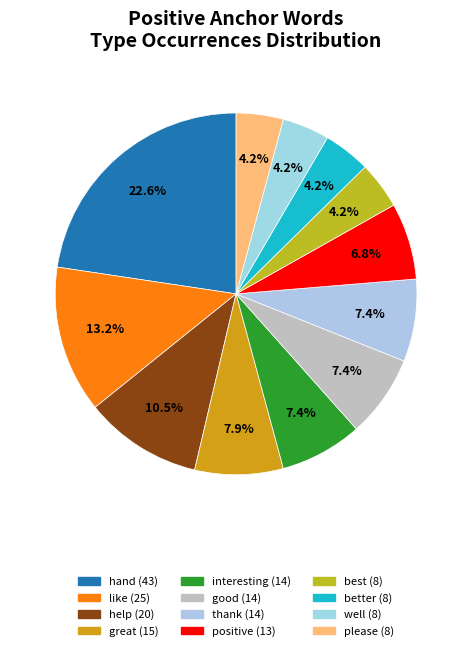

Is it true that thank is 7% of the pie?

True